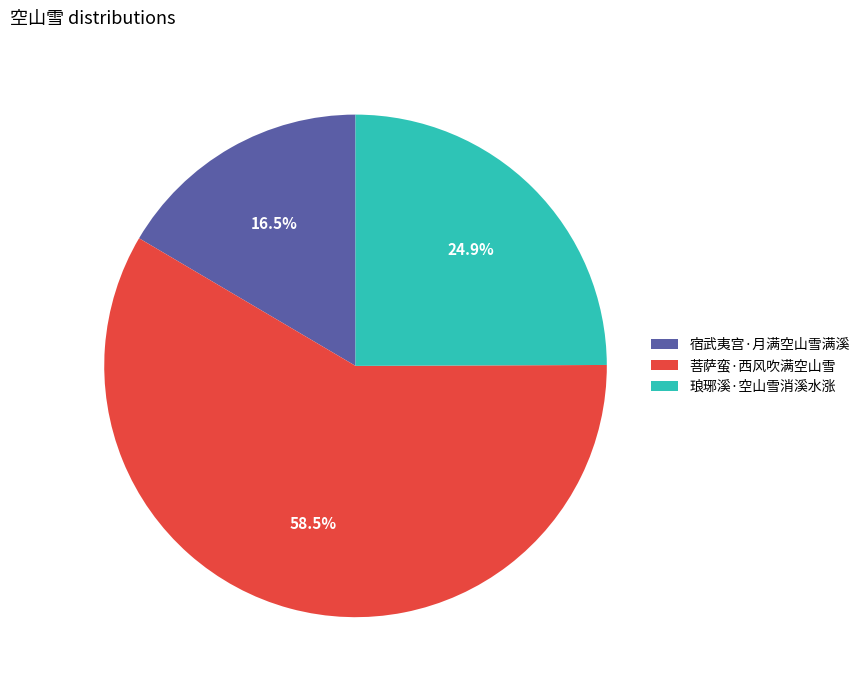

To the nearest percent, what is the combined percentage of 菩萨蛮·西风吹满空山雪 and 宿武夷宫·月满空山雪满溪?

75%